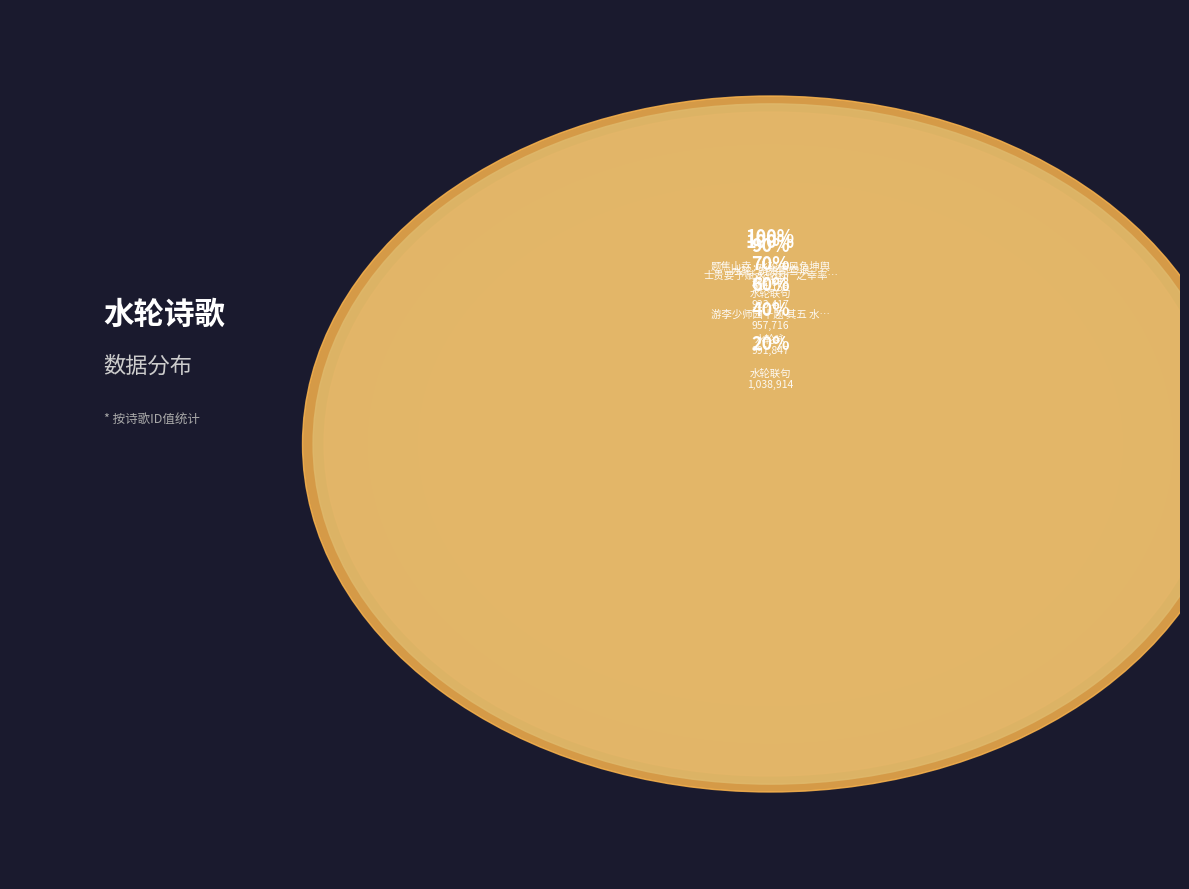

Between 水轮咏·孤轮运寒水 and 水轮咏, which is larger?

水轮咏